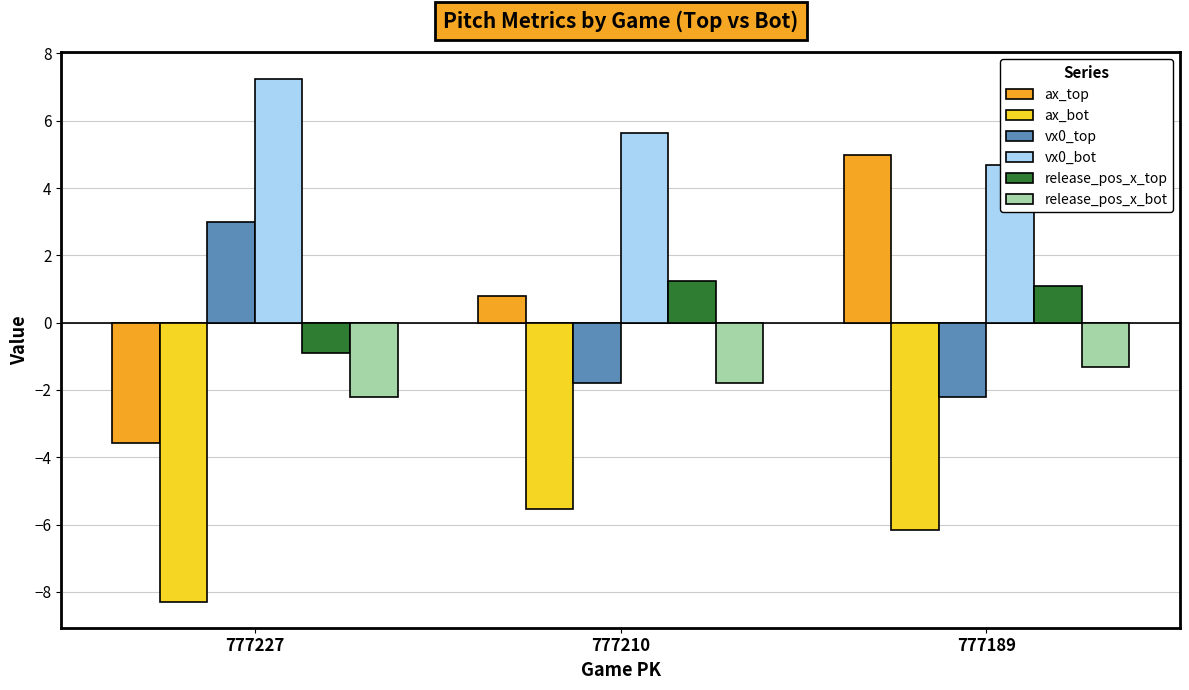

List the labels in order of ax_bot value, largest first.

777210, 777189, 777227